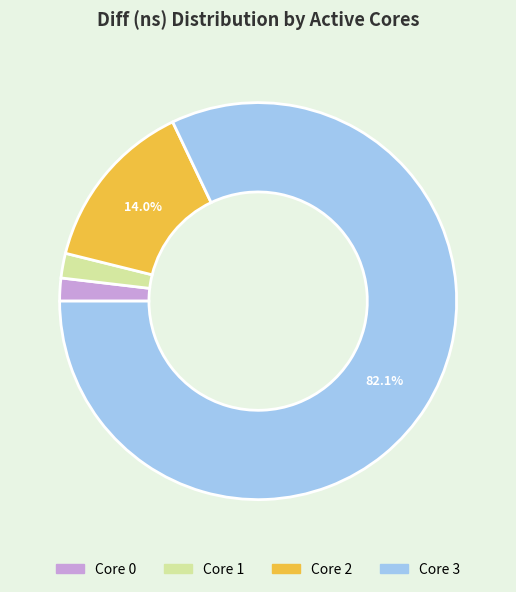

To the nearest percent, what is the average slice percentage?

25%